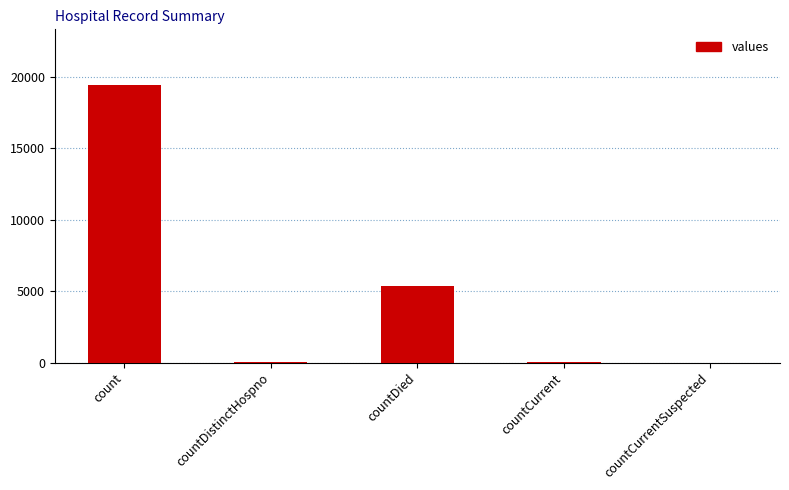

Where is the data nearest to the value 9710?

countDied